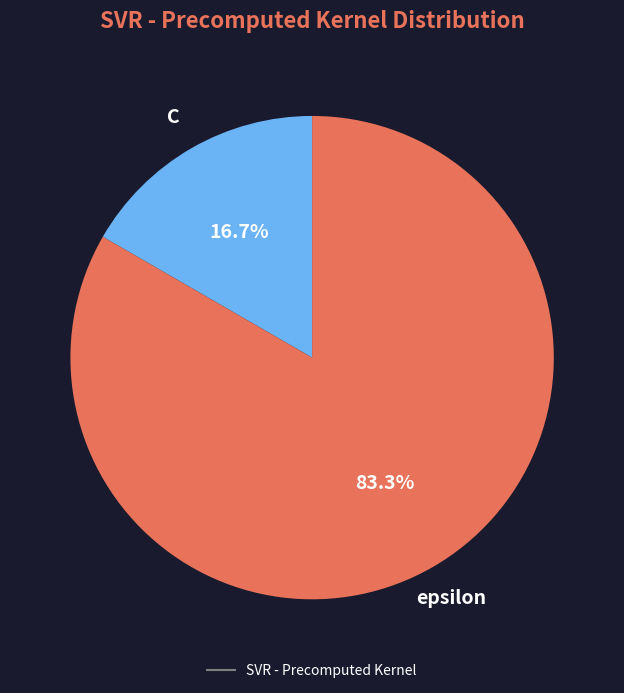

Is there a majority slice in this chart?

Yes